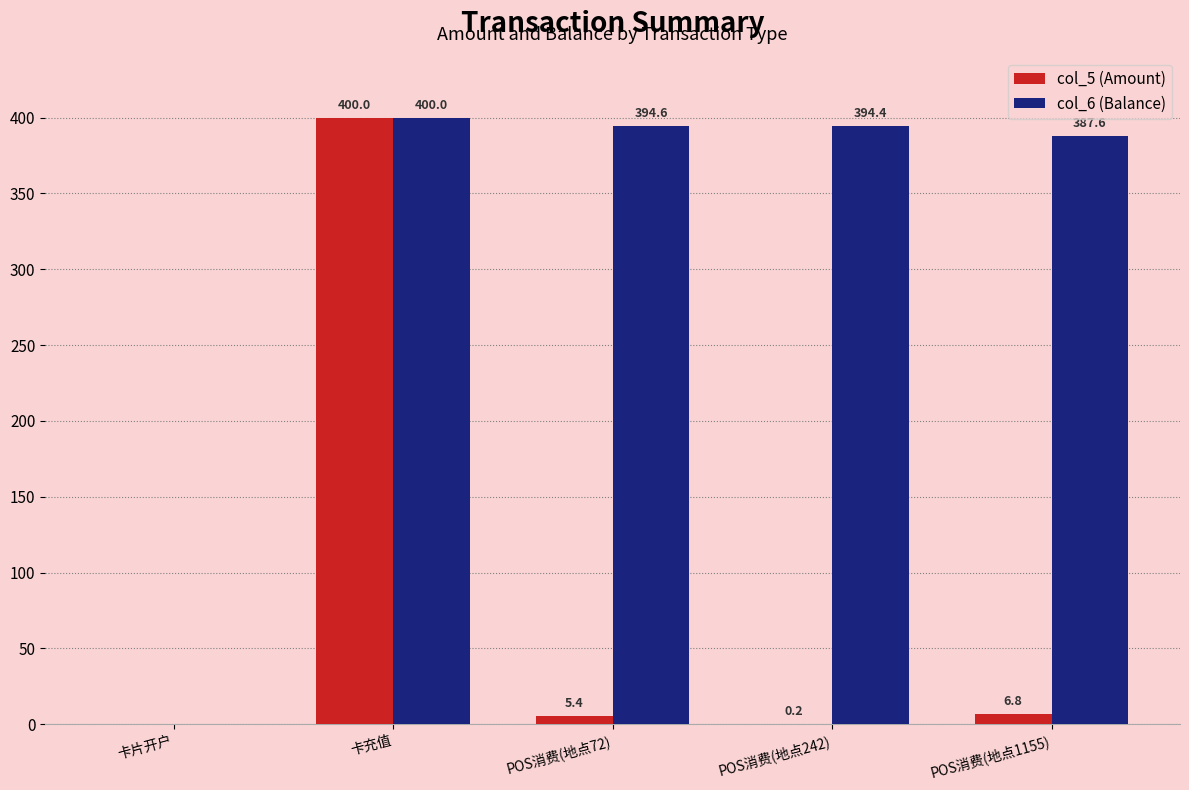

What is the sum of the col_6 (Balance) values at 卡片开户 and 卡充值?

400.0